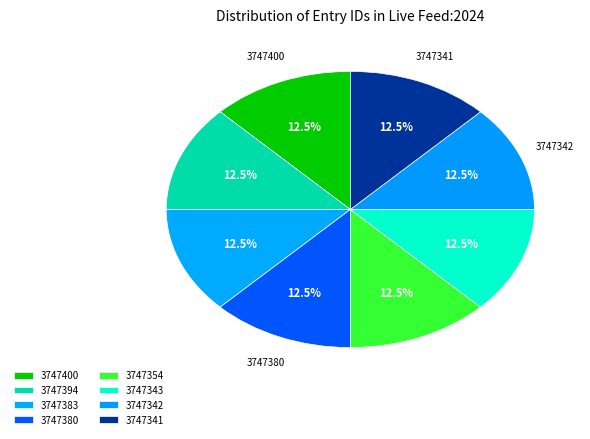

How many segments does this pie chart have?

8